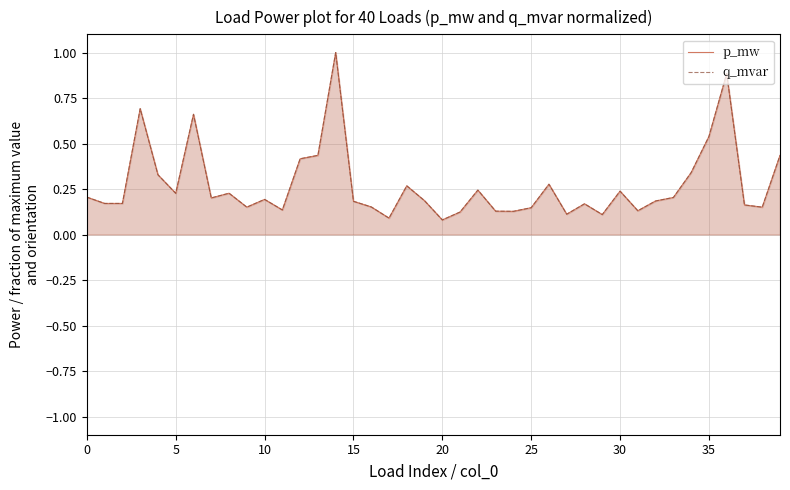

What is the total value across all series at 11?

0.3